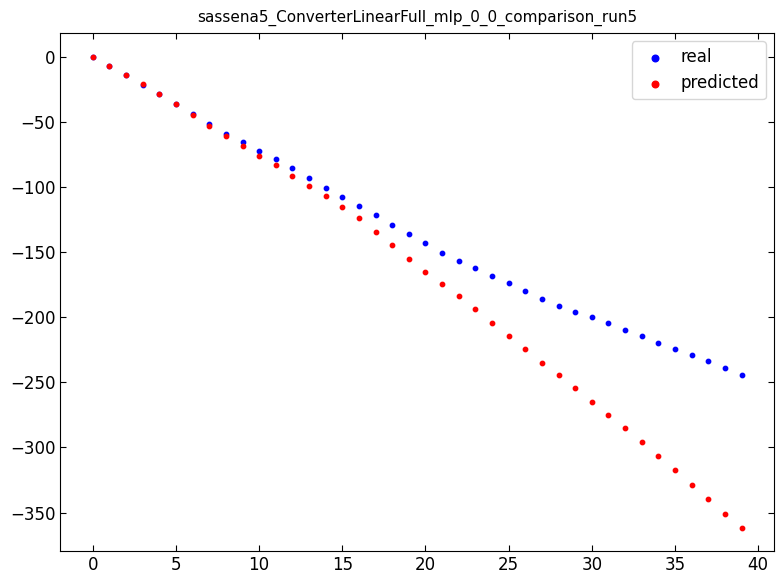

What are all the series names shown in the legend?

real, predicted